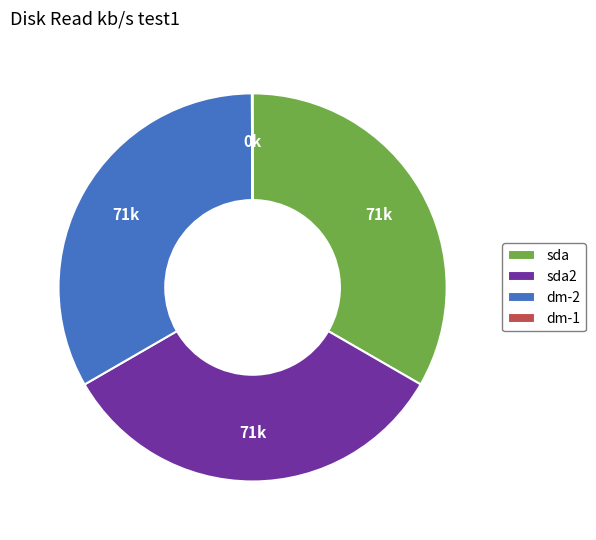

Is the sum of sda and sda2 greater than half?

Yes